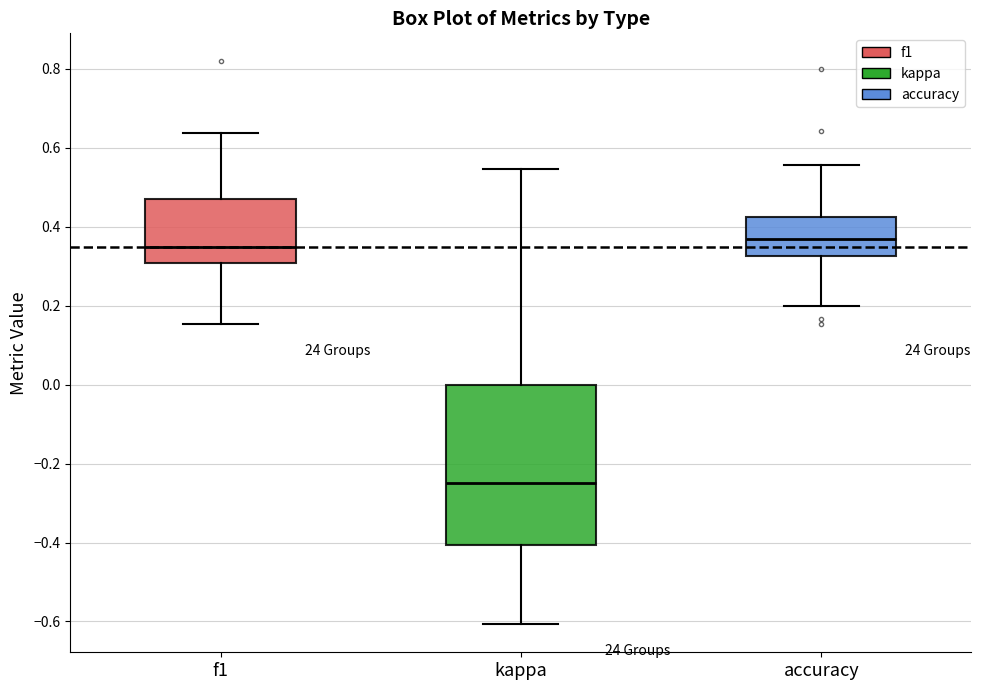

Comparing the boxes themselves (not the whiskers), which one is the tallest?

kappa